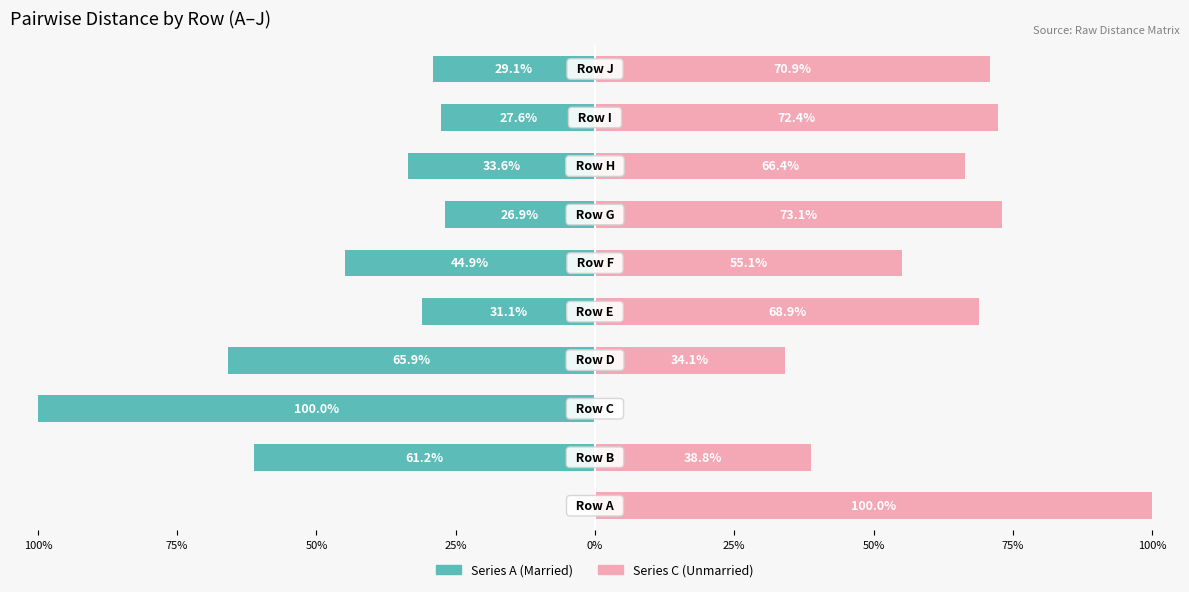

The A series shows -10.0 at 100%. True or false?

False